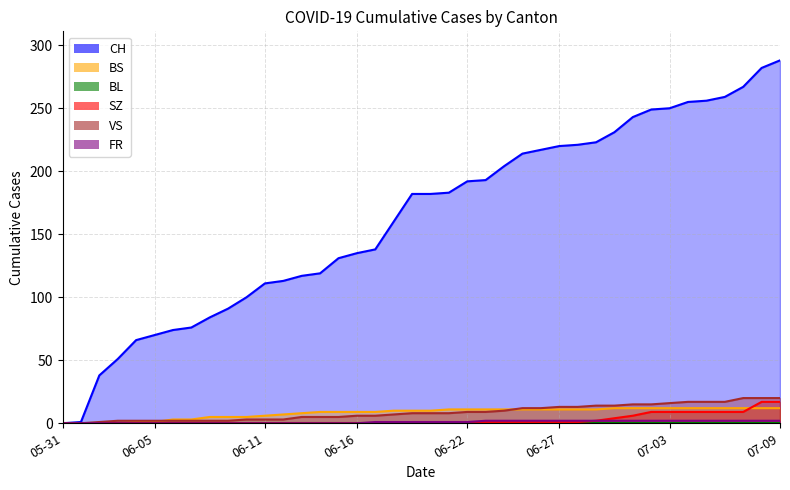

True or false: FR and SZ intersect in this chart.

False